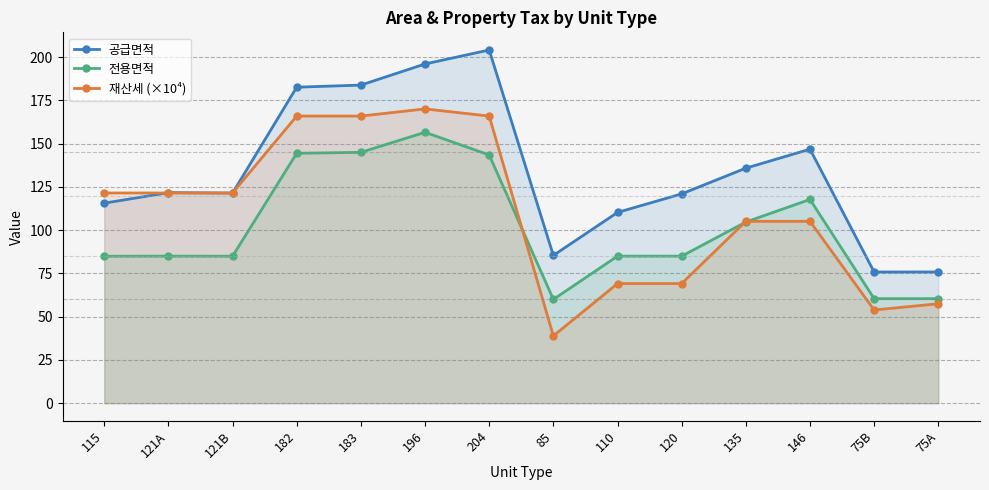

Between 196 and 204, which is larger?

204